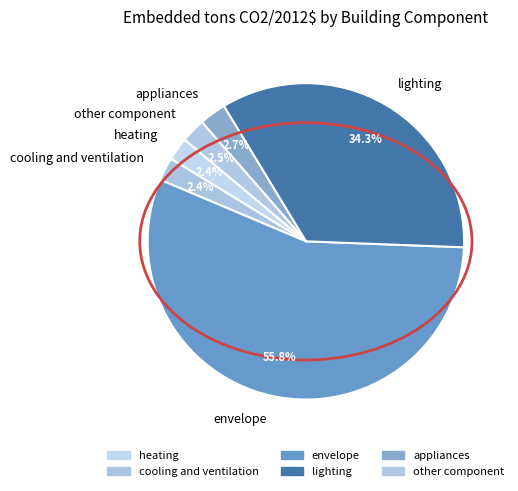

Which has a higher value, lighting or cooling and ventilation?

lighting